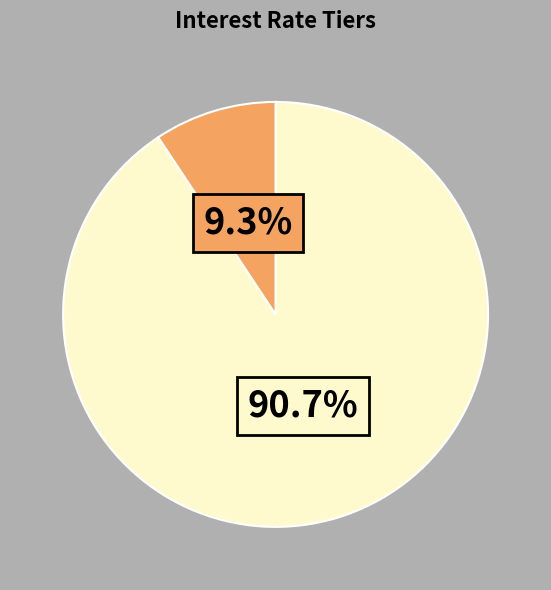

Is there a majority slice in this chart?

Yes